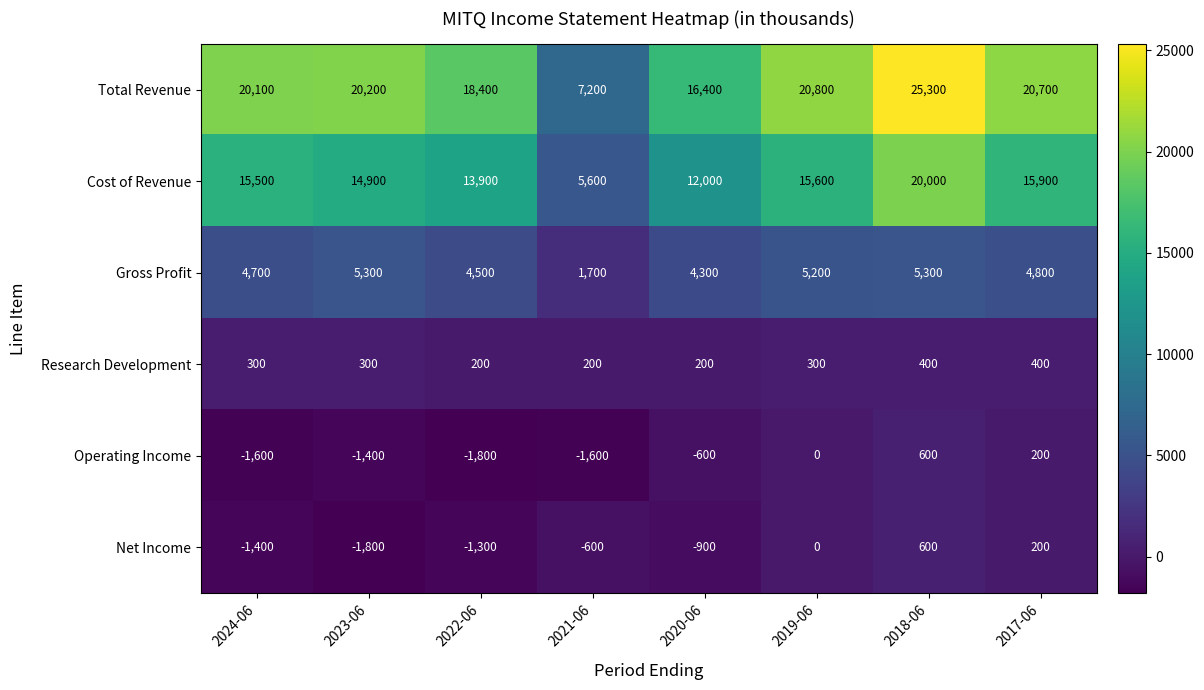

How many categories are shown in the chart?

8